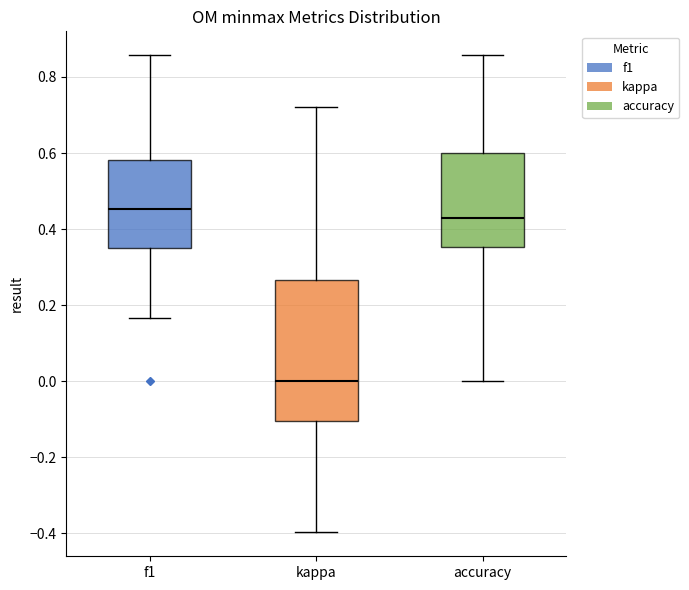

Which box has the lowest median line?

kappa